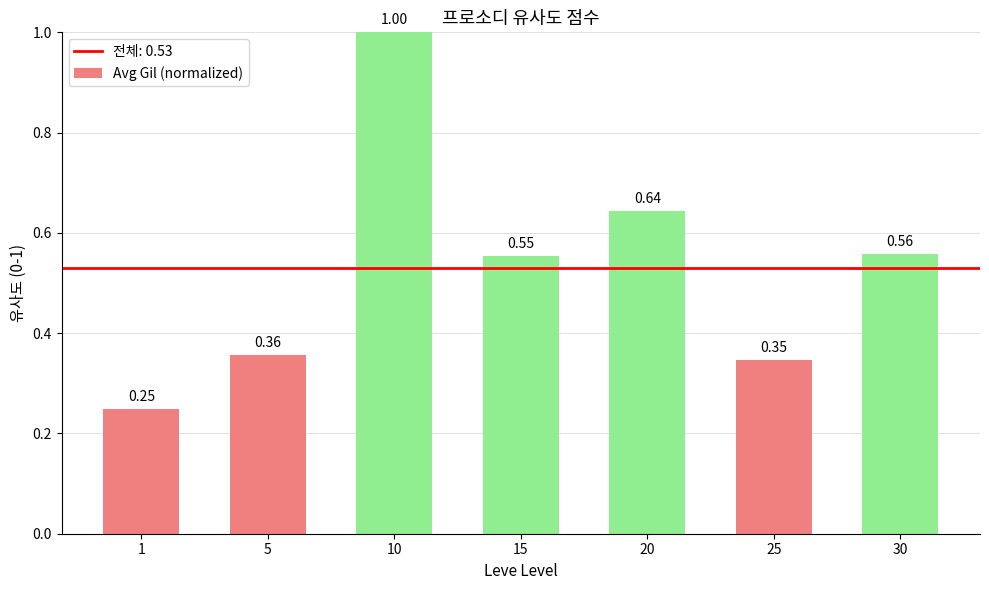

What is the average value?

0.5